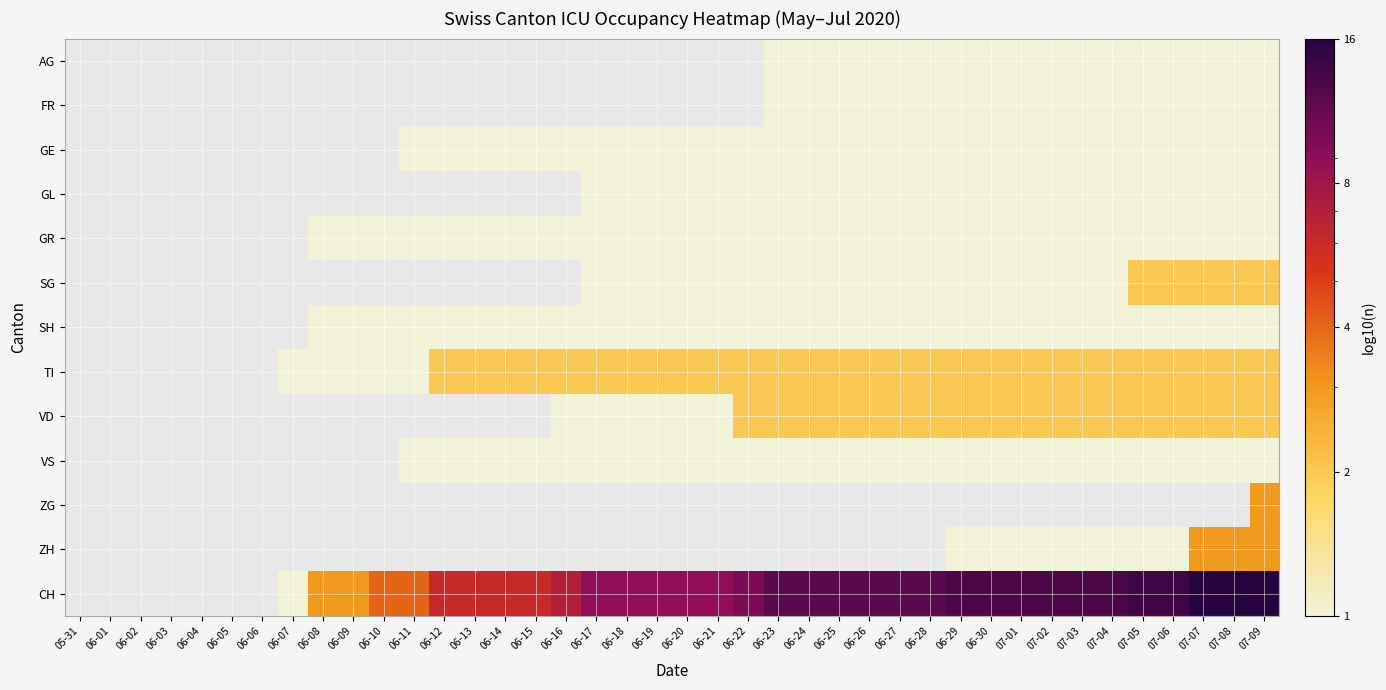

How many positive values does the FR series have?

17